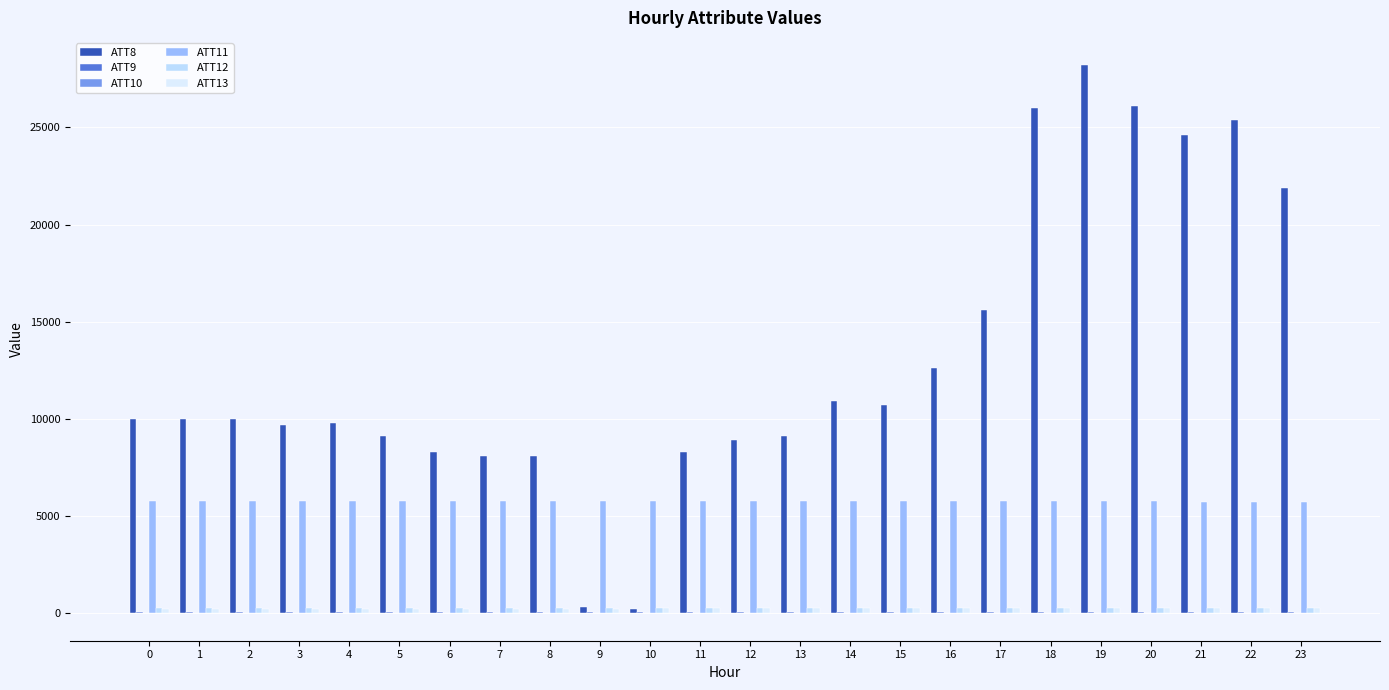

At which label is ATT12 closest to 261?

20